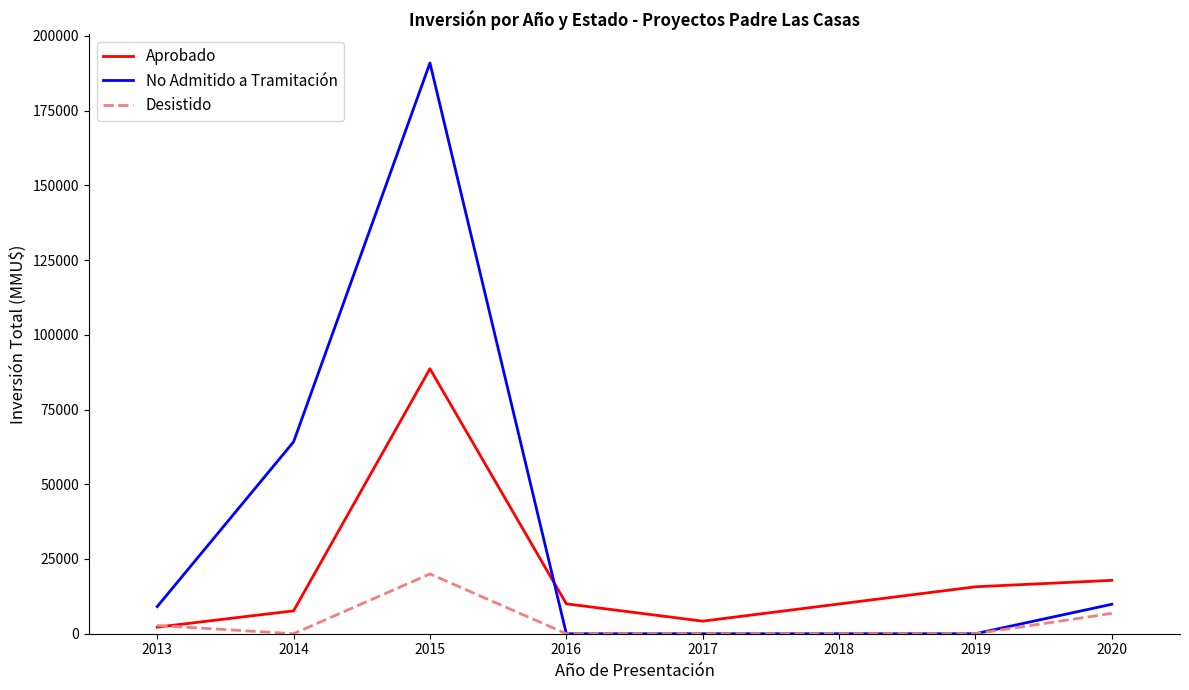

True or false: No Admitido a Tramitación has more than 0 points higher than both neighbors.

True